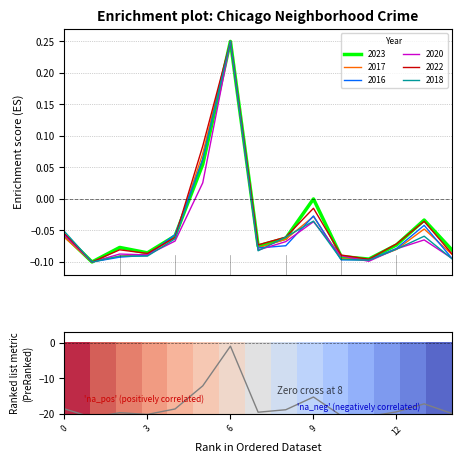

At which category is the sum across all series the highest?

6